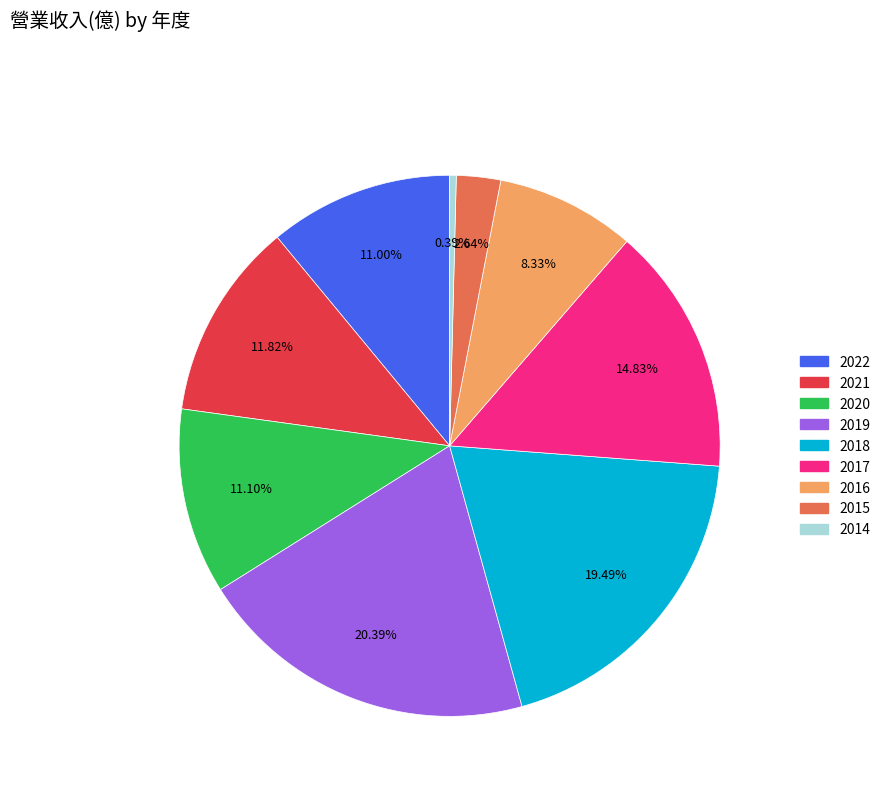

What is the total percentage of 2018 and 2014?

19.9%